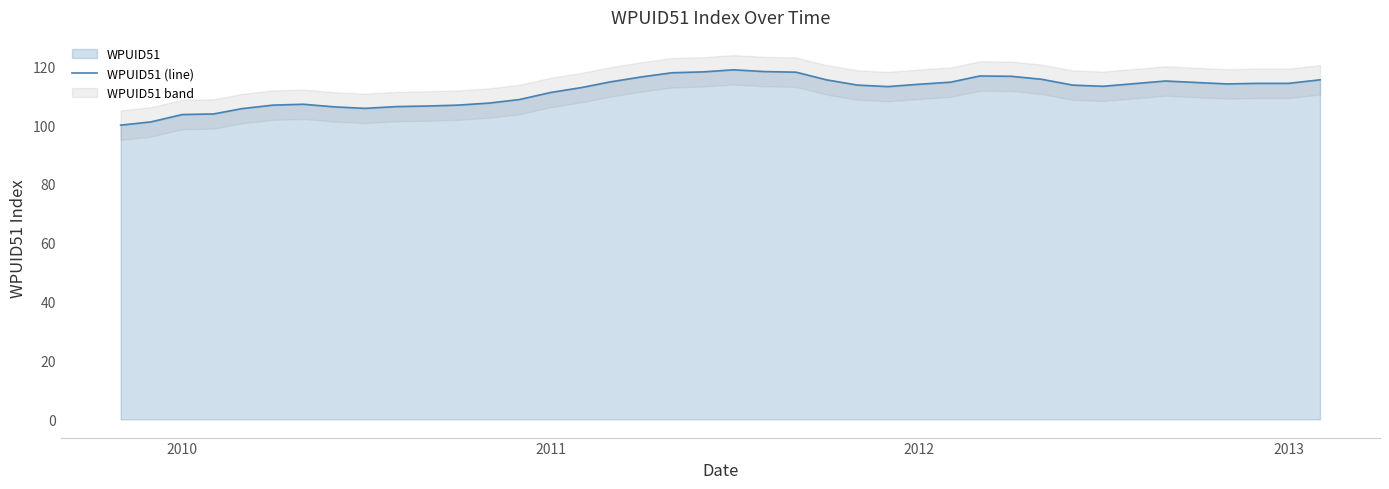

What is the lowest value of the WPUID51 (line) series?

100.0